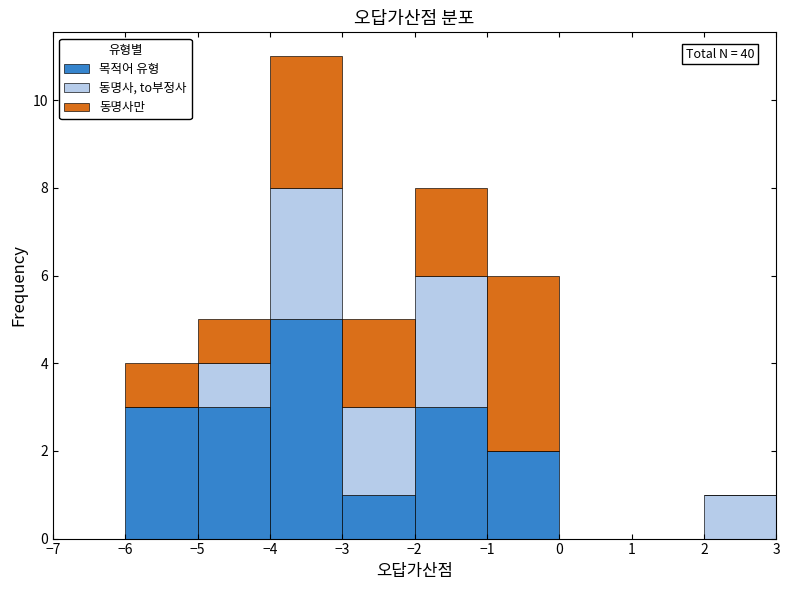

Which range on the x-axis has the tallest stacked bar (by total height)?

-4 to -3